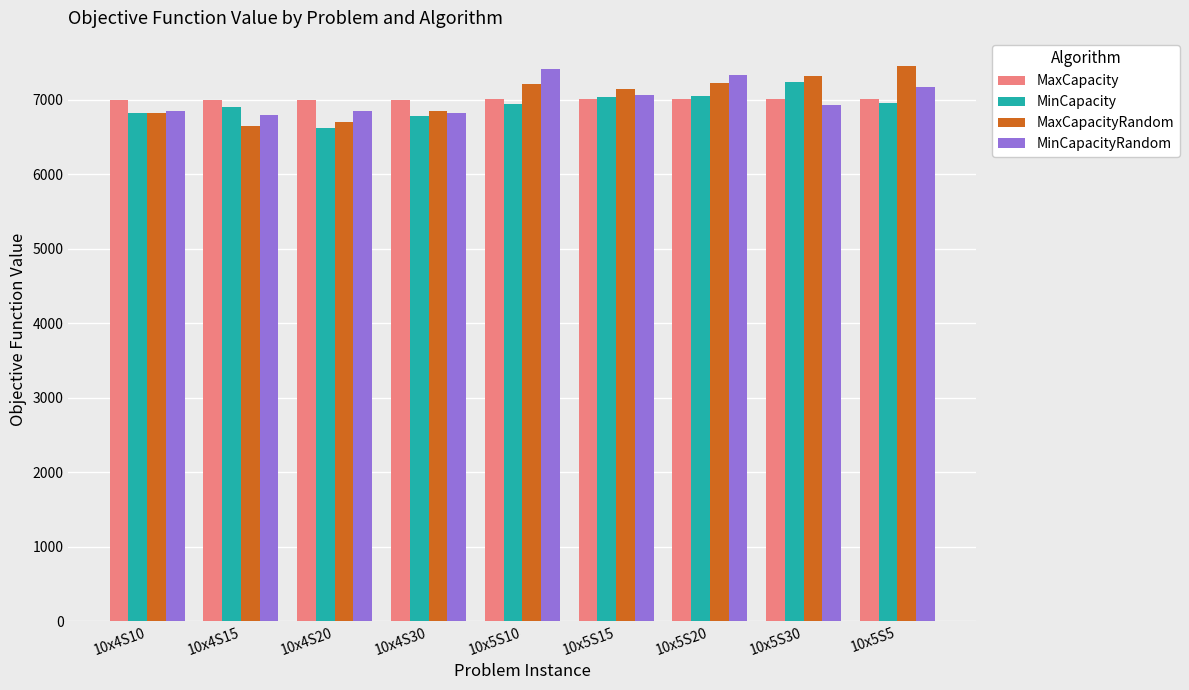

Between 10x4S15 and 10x5S10, which series saw the biggest shift?

MinCapacityRandom